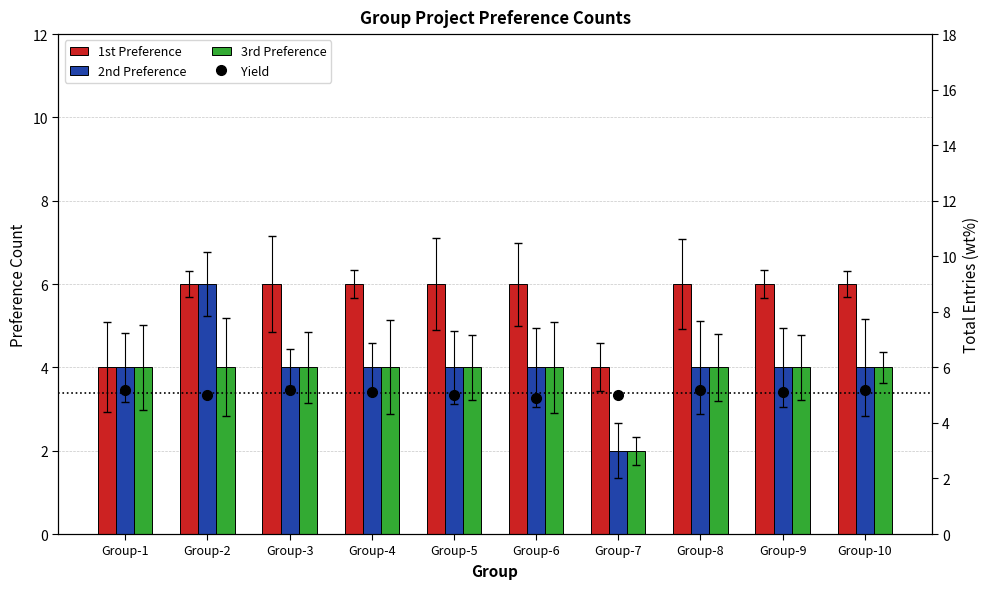

Is the value of 2nd Preference at Group-8 greater than the value of 3rd Preference at Group-1?

No